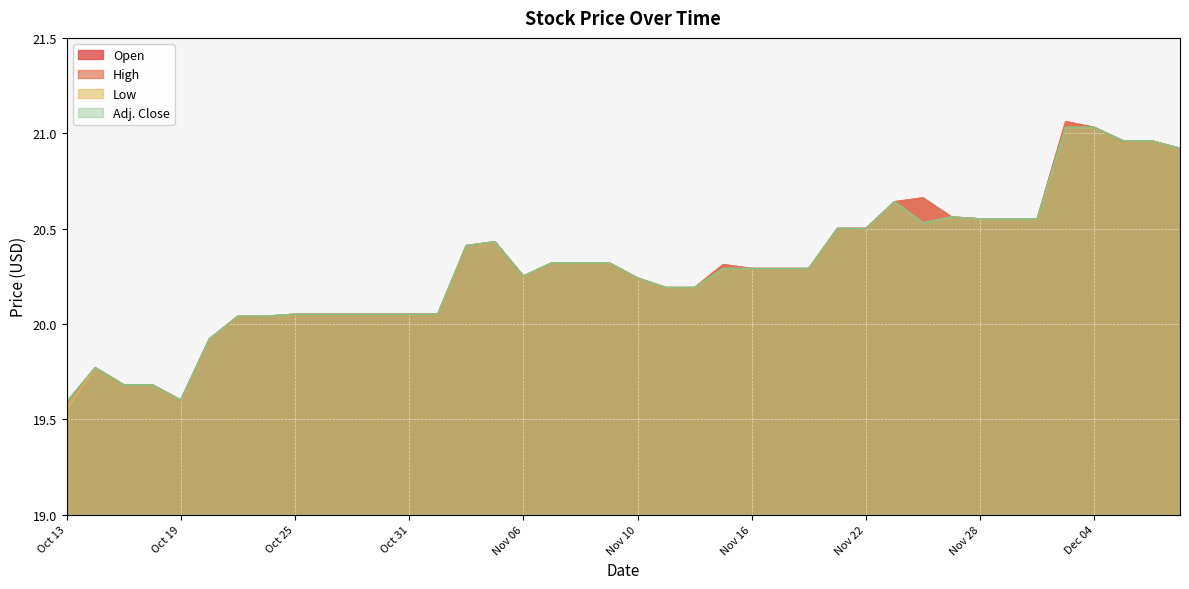

Reading right to left, what are all the values shown in this chart?

Open: 20.9	21.0	21.0	21.0	21.1	20.6	20.6	20.6	20.6	20.7	20.6	20.5	20.5	20.3	20.3	20.3	20.3	20.2	20.2	20.2	20.3	20.3	20.3	20.2	20.4	20.4	20.1	20.1	20.1	20.1	20.1	20.1	20.0	20.0	19.9	19.6	19.7	19.7	19.8	19.6
High: 20.9	21.0	21.0	21.0	21.1	20.6	20.6	20.6	20.6	20.7	20.6	20.5	20.5	20.3	20.3	20.3	20.3	20.2	20.2	20.2	20.3	20.3	20.3	20.2	20.4	20.4	20.1	20.1	20.1	20.1	20.1	20.1	20.0	20.0	19.9	19.6	19.7	19.7	19.8	19.6
Low: 20.9	21.0	21.0	21.0	21.0	20.6	20.6	20.6	20.6	20.5	20.6	20.5	20.5	20.3	20.3	20.3	20.3	20.2	20.2	20.2	20.3	20.3	20.3	20.2	20.4	20.4	20.1	20.1	20.1	20.1	20.1	20.1	20.0	20.0	19.9	19.6	19.7	19.7	19.8	19.6
Adj. Close: 20.9	21.0	21.0	21.0	21.0	20.6	20.6	20.6	20.6	20.5	20.6	20.5	20.5	20.3	20.3	20.3	20.3	20.2	20.2	20.2	20.3	20.3	20.3	20.2	20.4	20.4	20.1	20.1	20.1	20.1	20.1	20.1	20.0	20.0	19.9	19.6	19.7	19.7	19.8	19.6